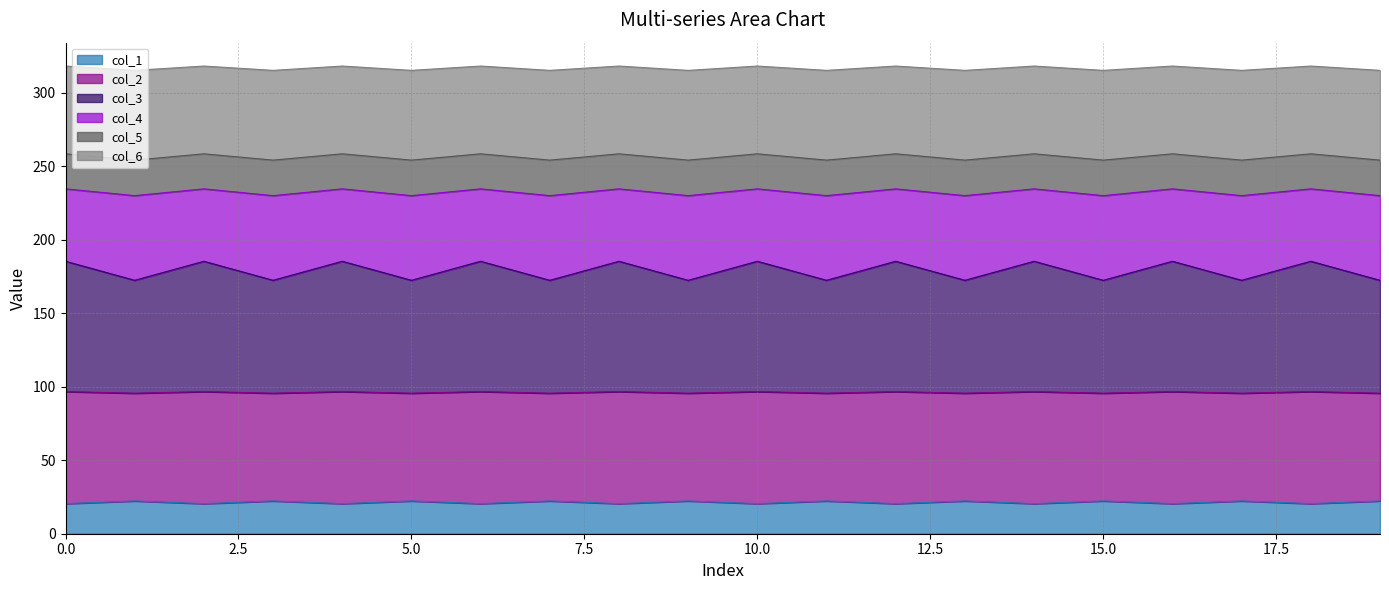

The col_1 series shows 20.5 at 10.0. True or false?

True